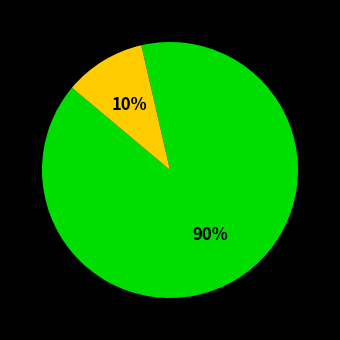

Does any single category account for the majority?

Yes